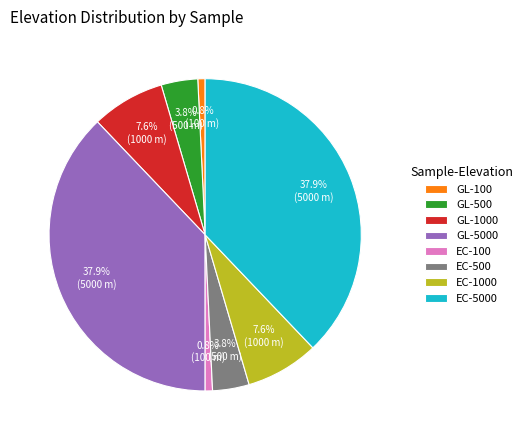

To the nearest percent, what is the average slice percentage?

12%